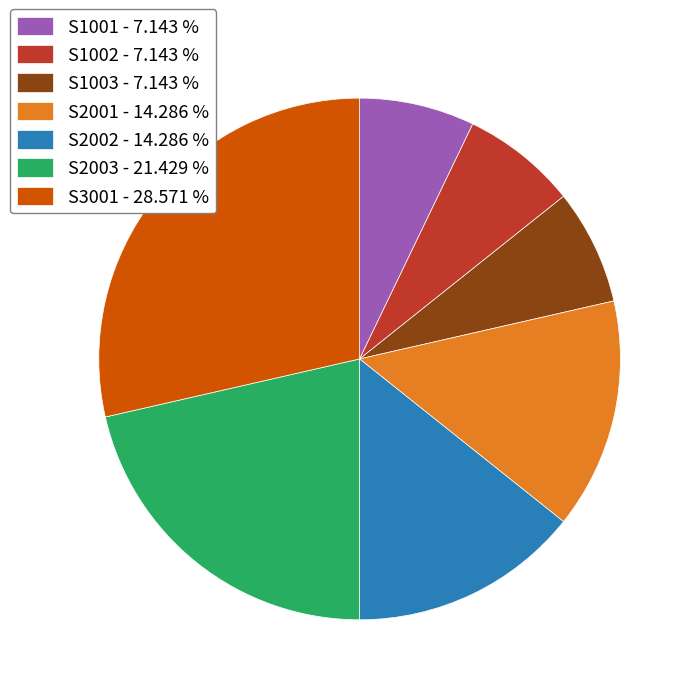

Does S2001 - 14.286 % represent more than half of the total?

No